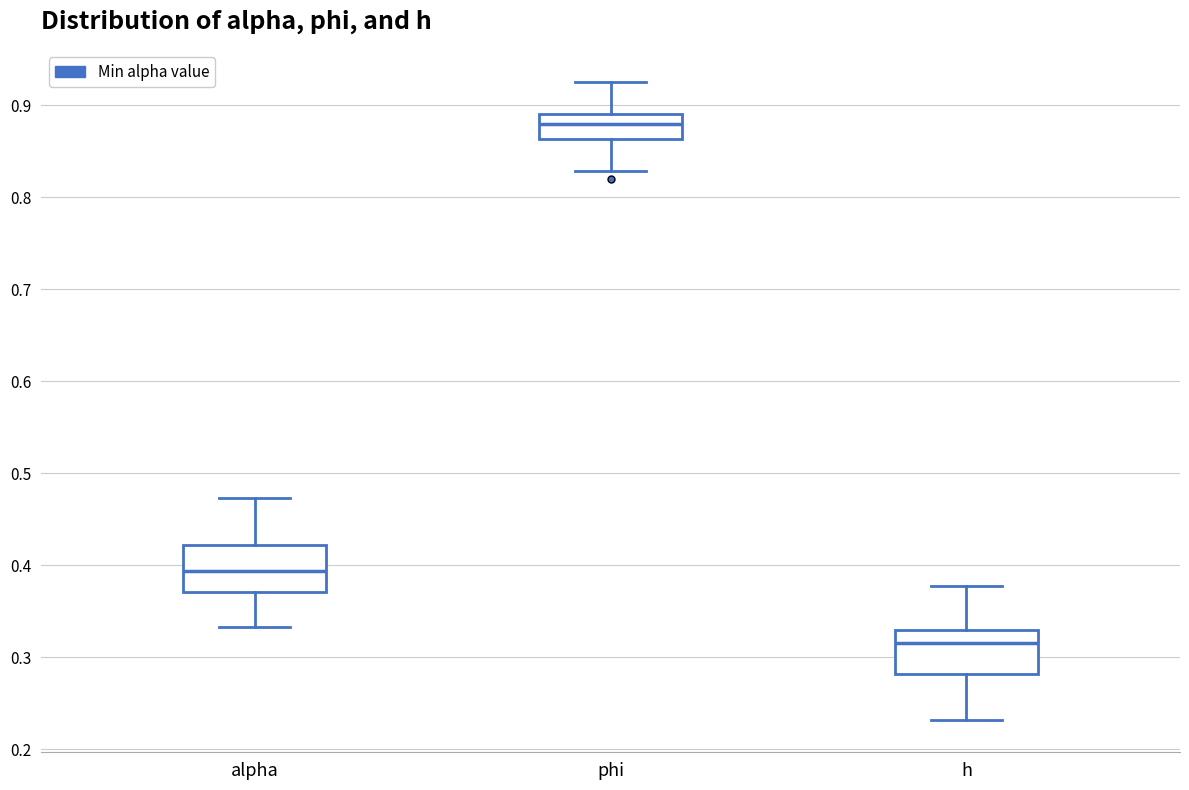

Reading left to right, transcribe this box plot: for each box, give where its median line is, the range the box spans, and where its two whiskers end, as read against the y-axis. The values are not printed on the chart, so give them approximately, as read against the axis.

alpha: median 0.39, box 0.37 to 0.42, whiskers 0.33 to 0.47
phi: median 0.88, box 0.86 to 0.89, whiskers 0.83 to 0.93
h: median 0.32, box 0.28 to 0.33, whiskers 0.23 to 0.38